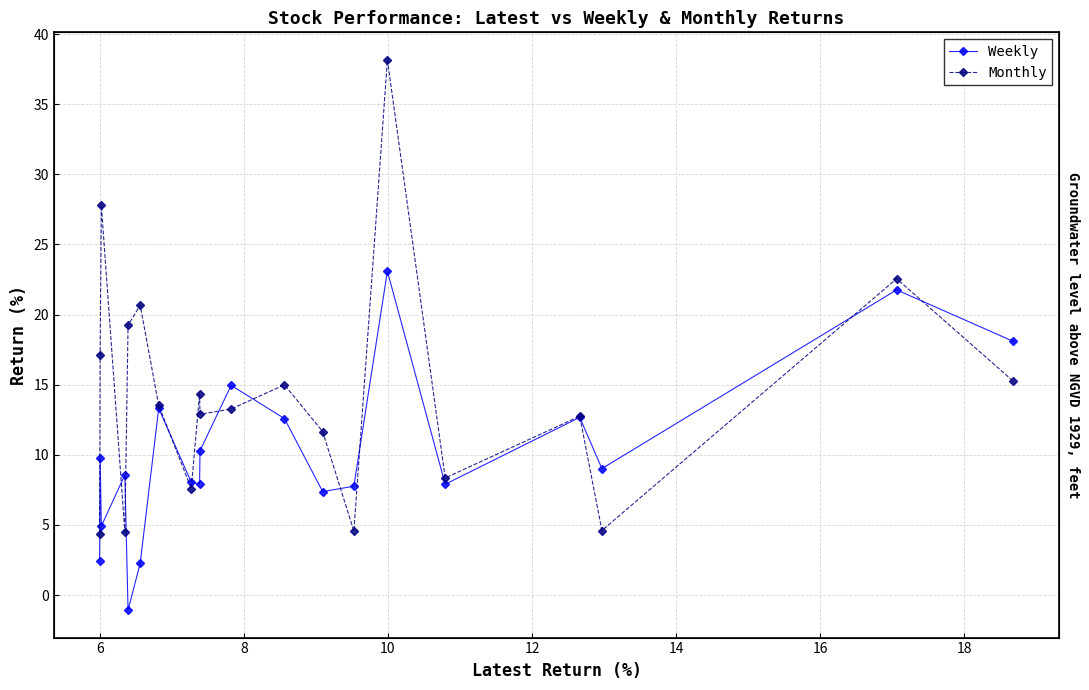

How many values in the Monthly series are below 13?

9